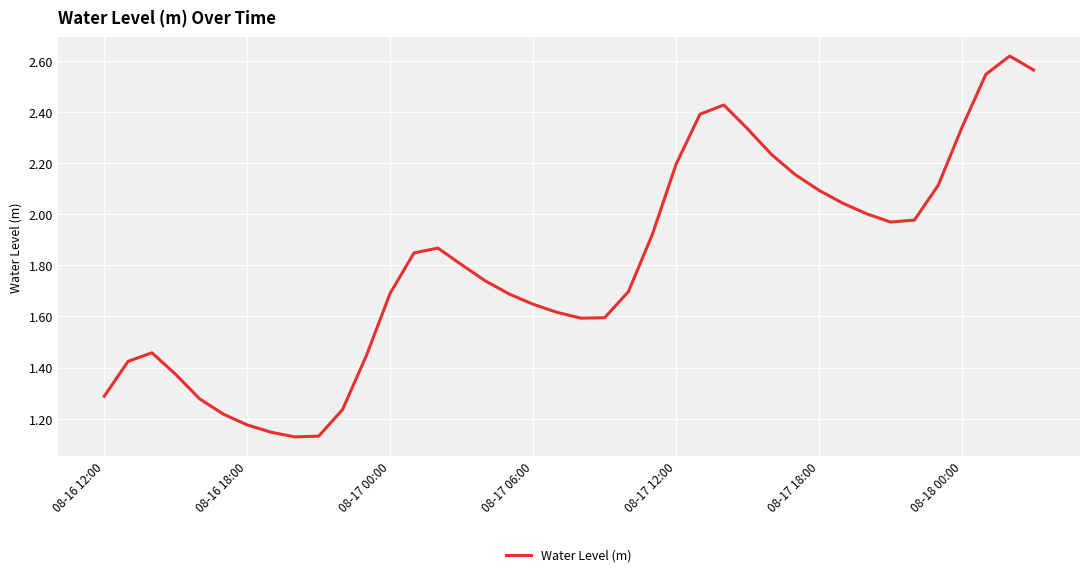

What is the minimum value shown in the chart?

1.1